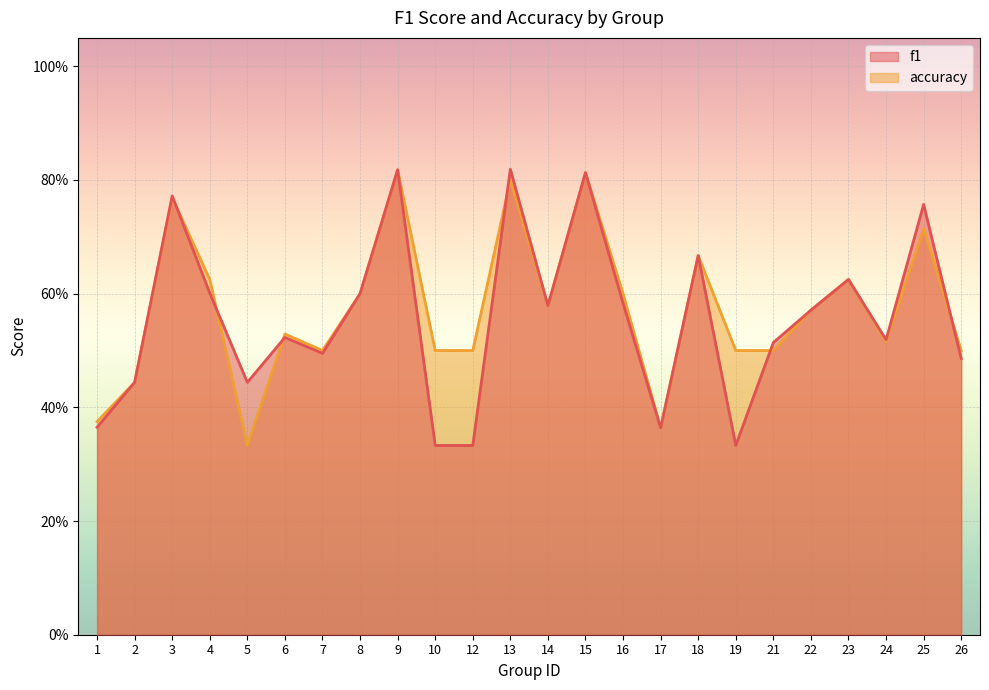

At how many categories does at least one series exceed 0?

24